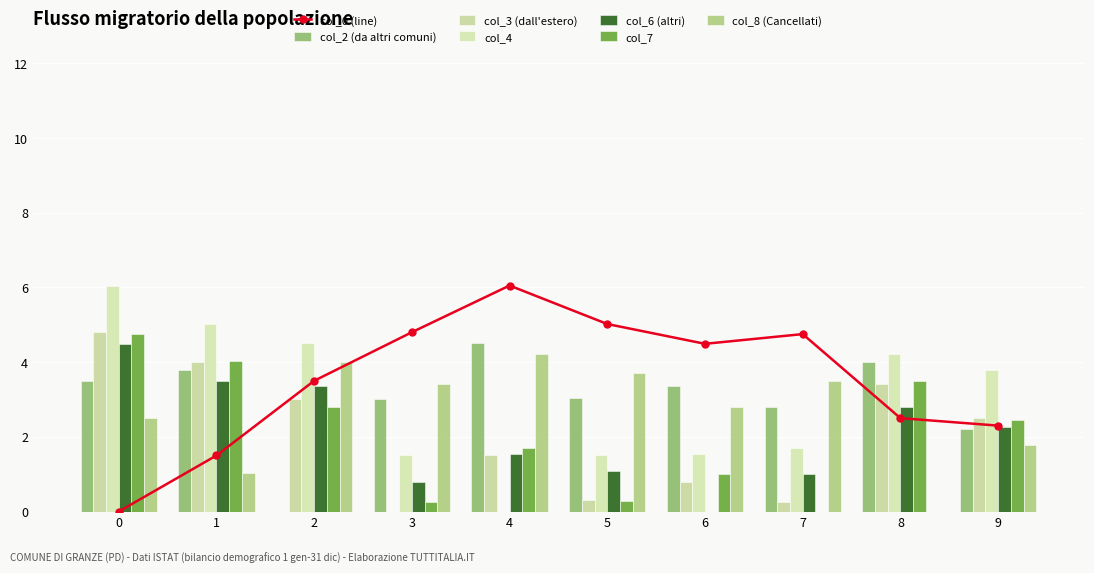

At which label is col_7 closest to 2?

4